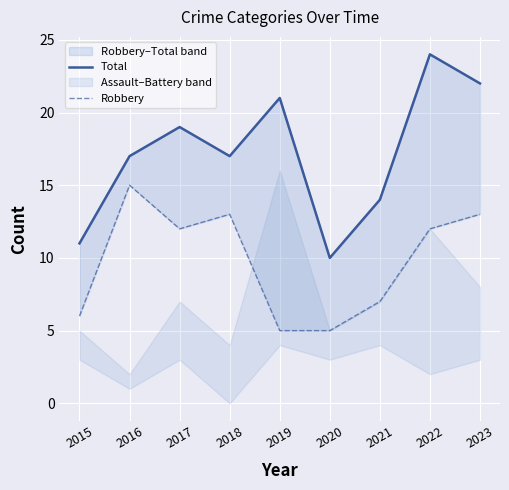

How many series are shown in this chart?

2